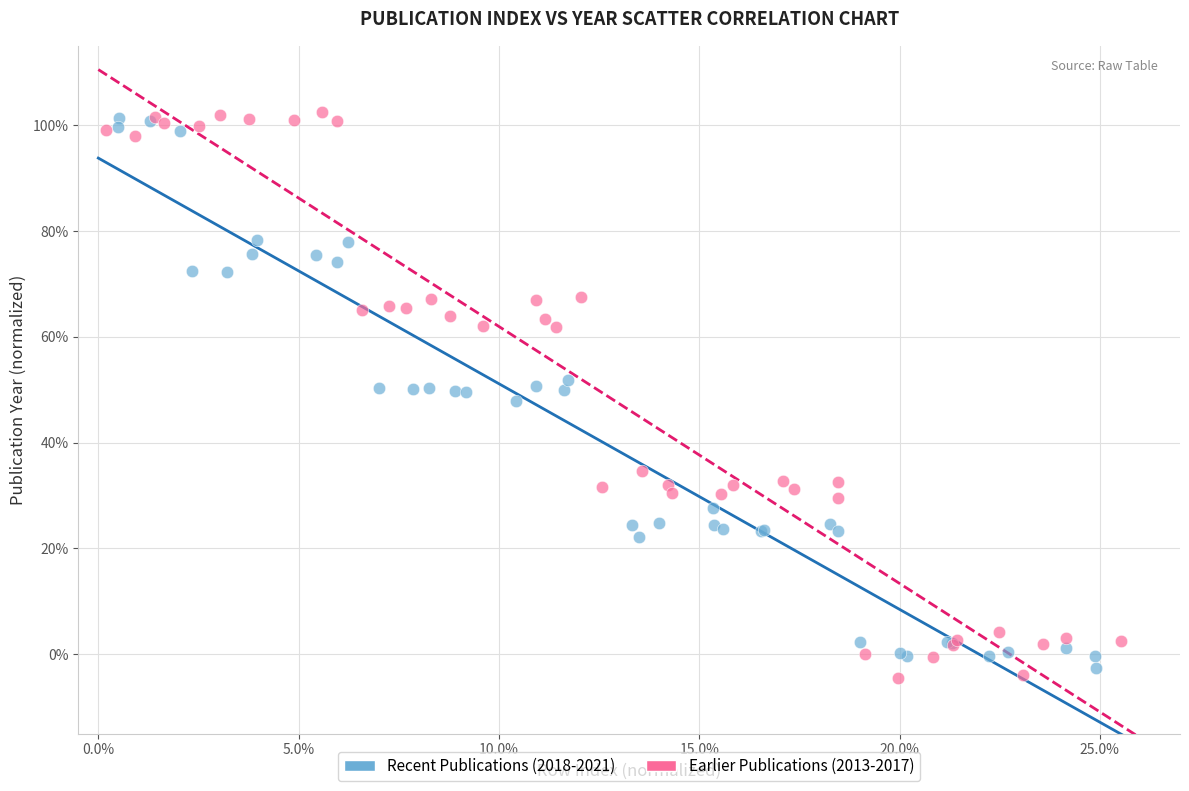

Which series reaches the minimum Y coordinate?

Earlier Publications (2013-2017)